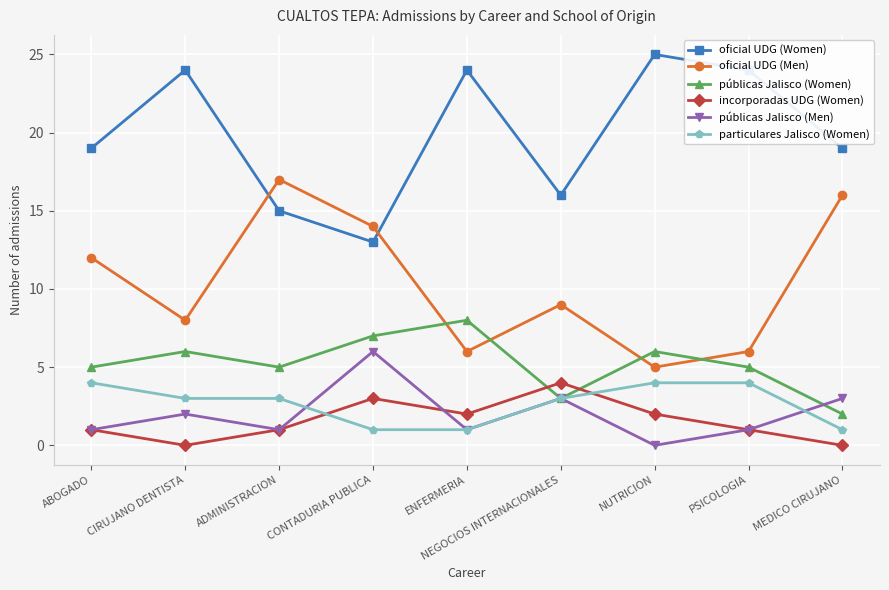

What is the total value across all series at CONTADURIA PUBLICA?

44